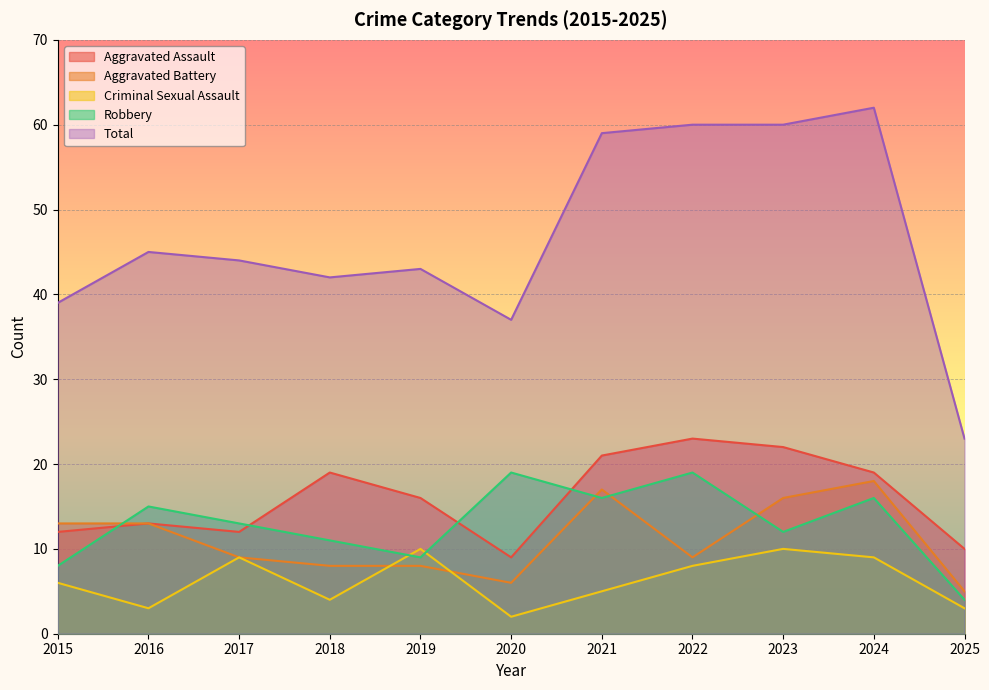

How many lines are shown in the chart?

5